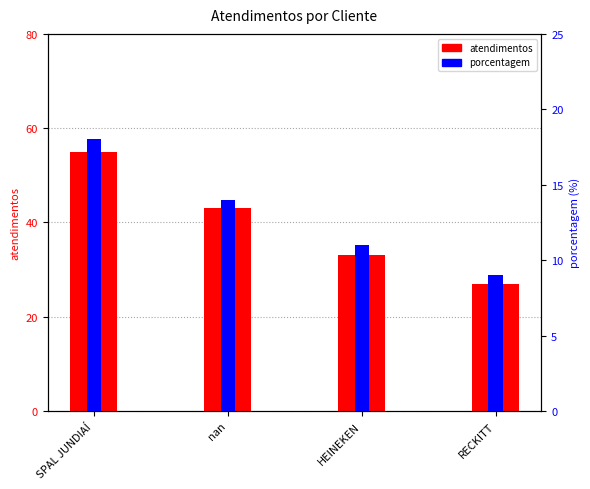

List the series in order of their overall mean, highest first.

atendimentos, porcentagem